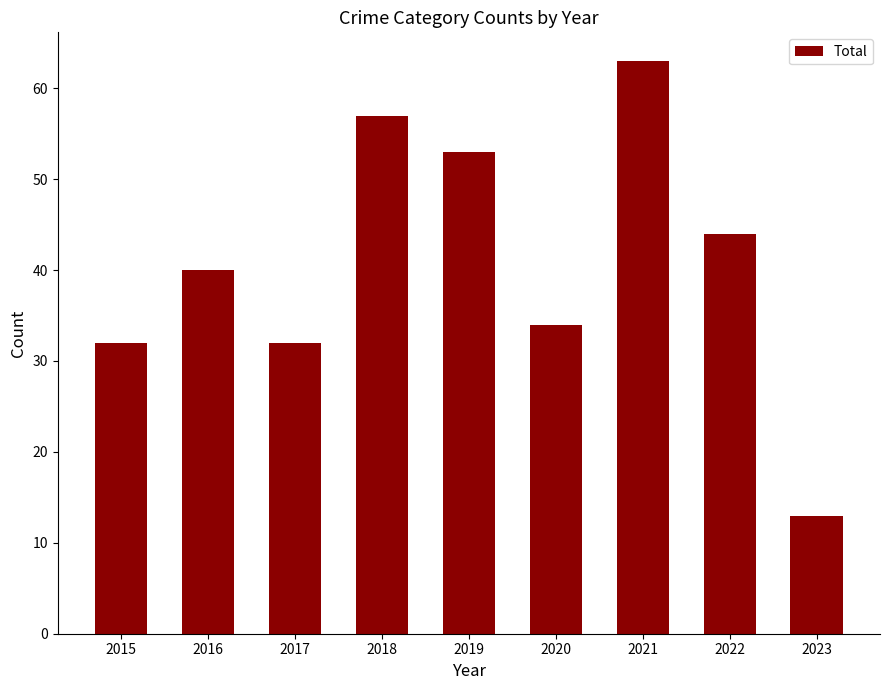

What is the smallest value displayed?

13